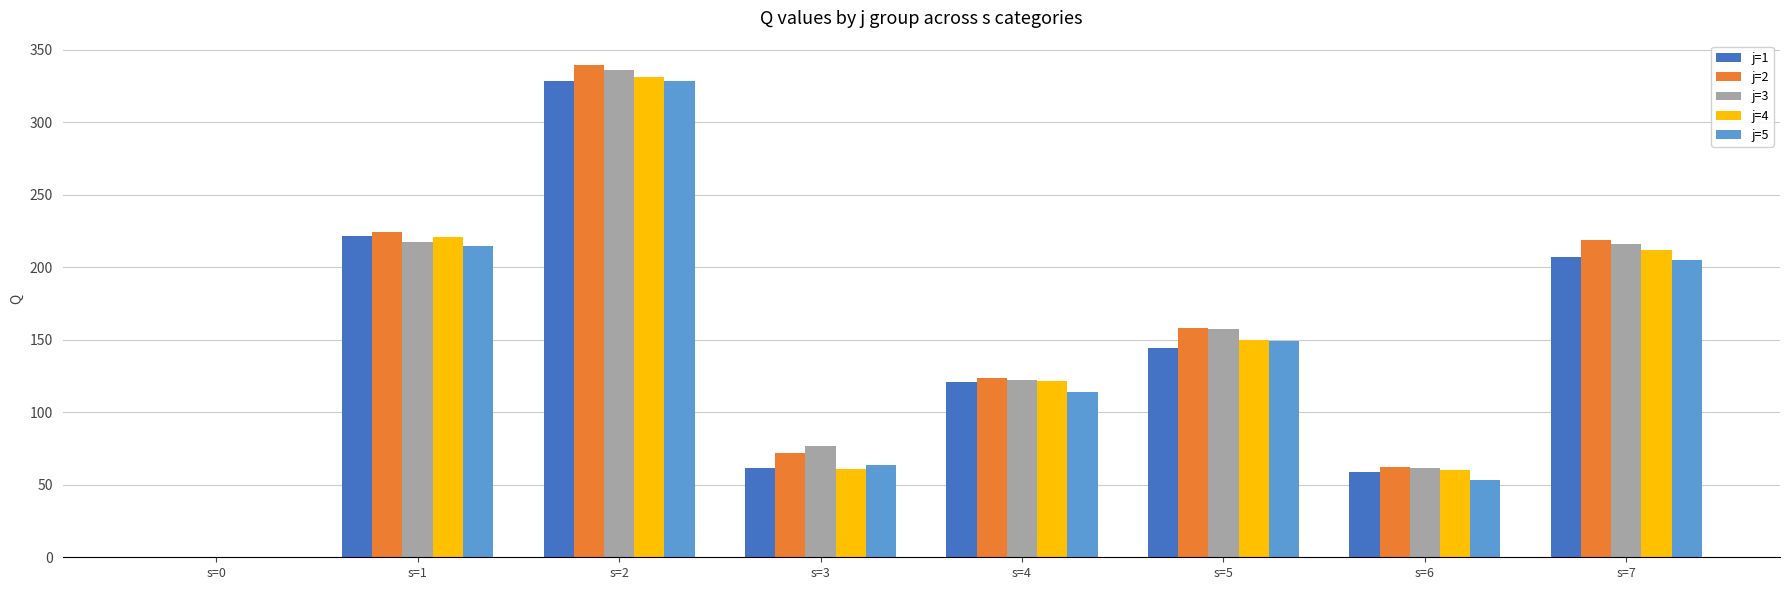

What is the sum of the j=1 values at s=2 and s=4?

448.8